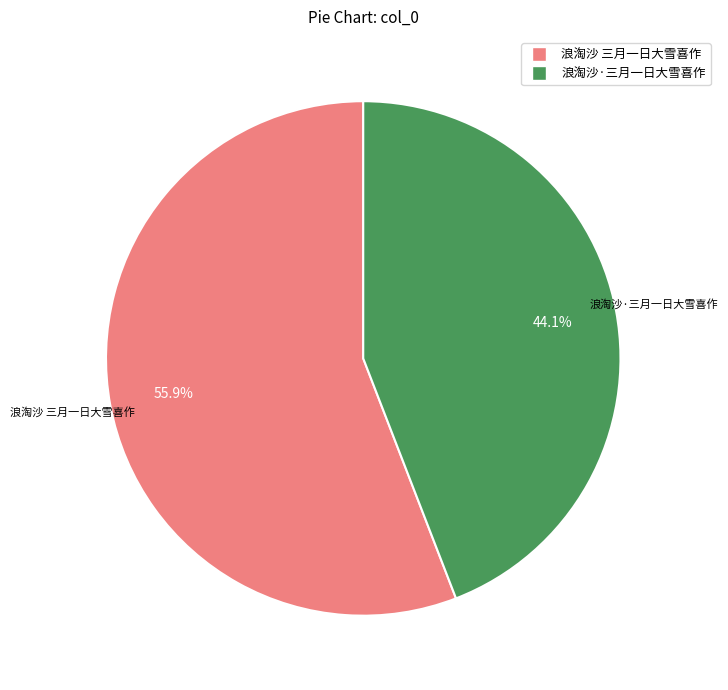

Which category accounts for the majority?

浪淘沙 三月一日大雪喜作